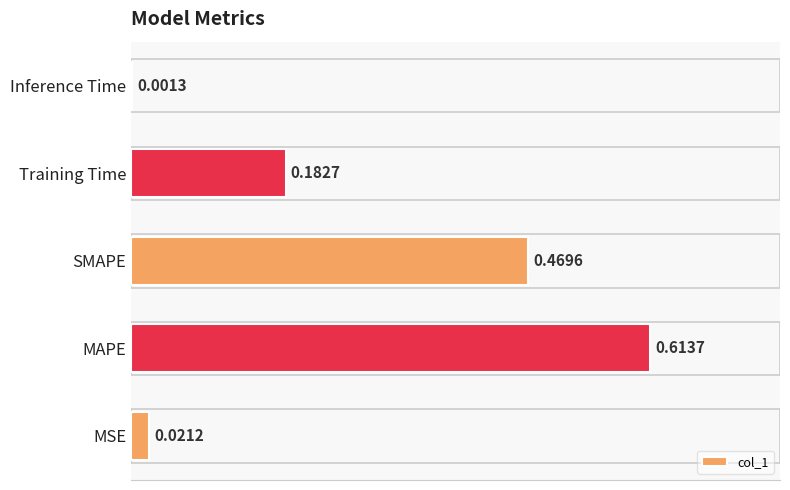

At which label is the value closest to 0?

Inference Time